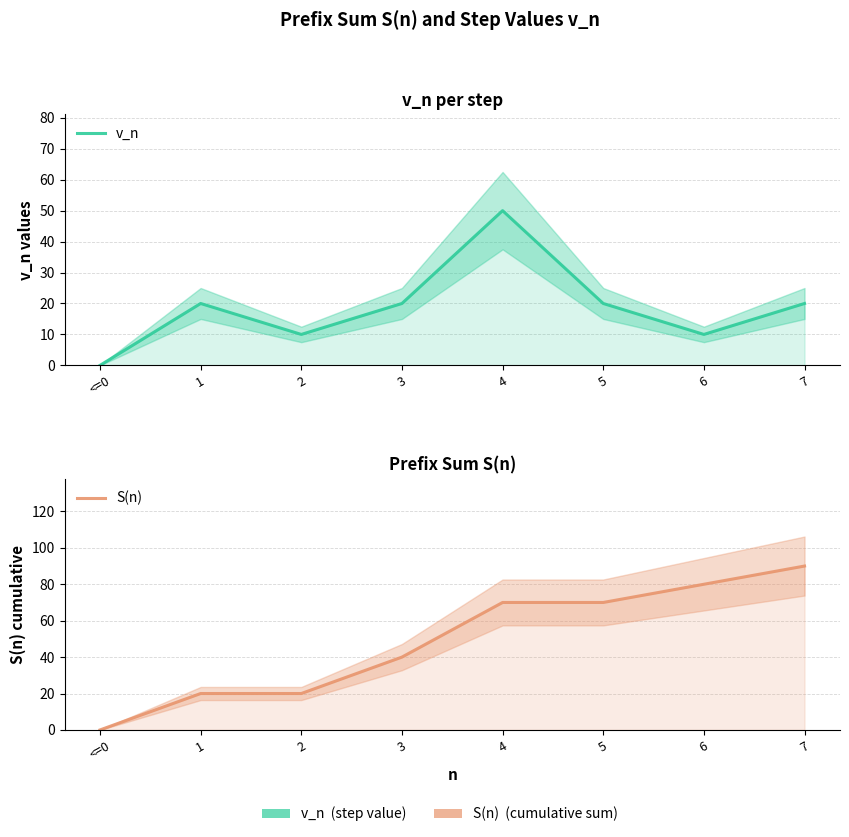

Which has a higher value, 4 or 6?

4